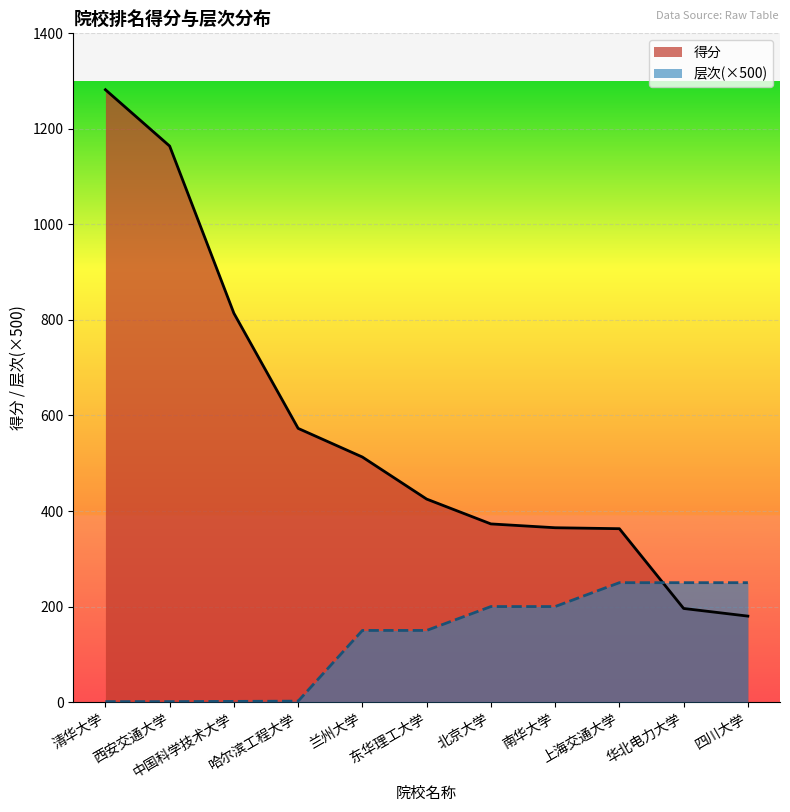

How many lines are shown in the chart?

2